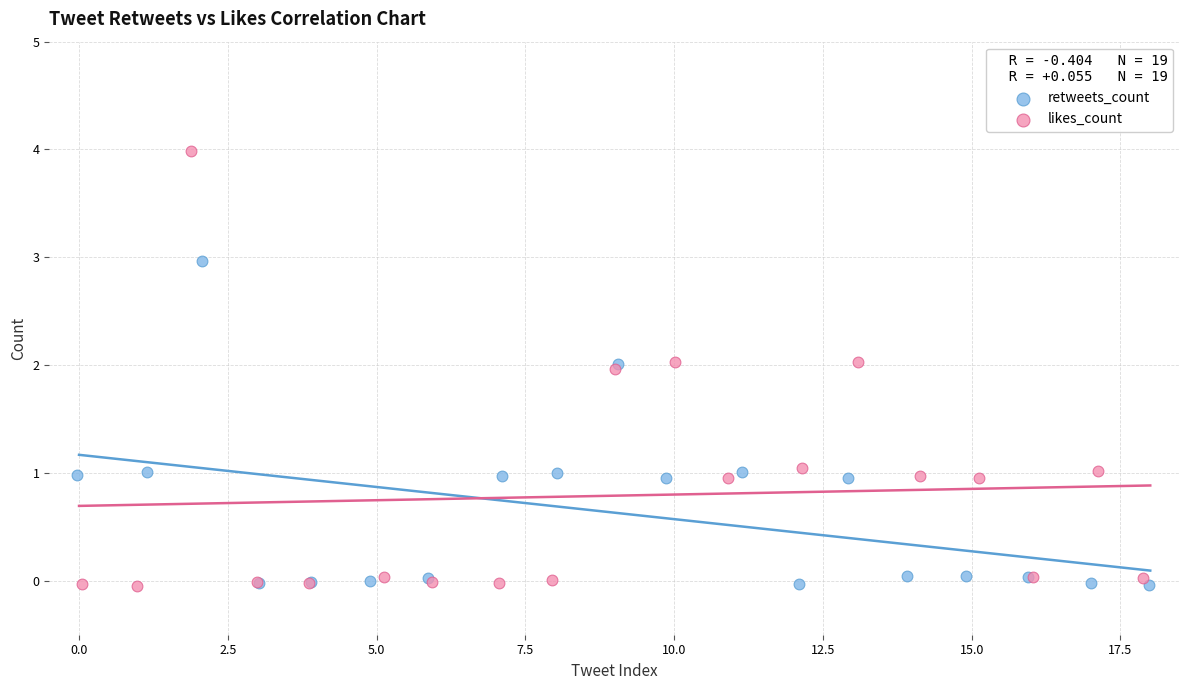

Which series reaches the maximum Y coordinate?

likes_count